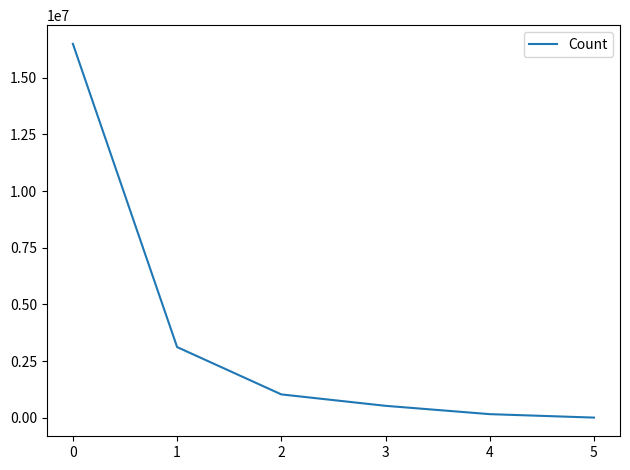

List the labels in order of value, largest first.

0, 1, 2, 3, 4, 5